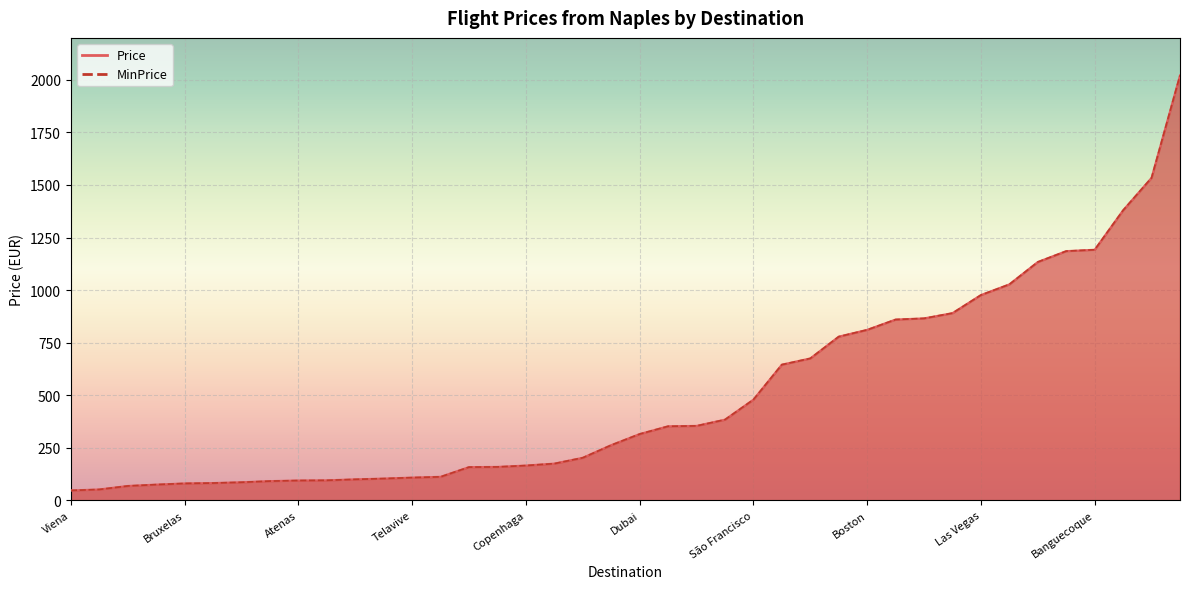

Which has a higher value, Denver or Berlim?

Denver